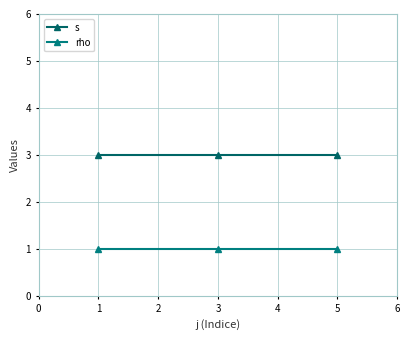

What is the value of the rho point at the 3rd from the left?

1